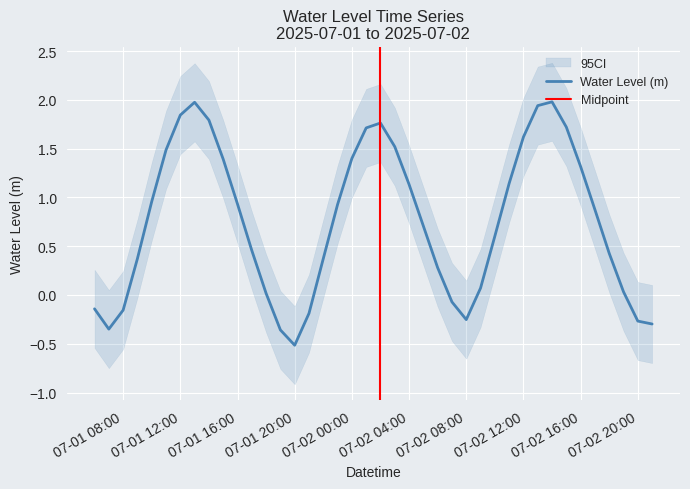

What is the maximum value for Water Level (m)?

2.0